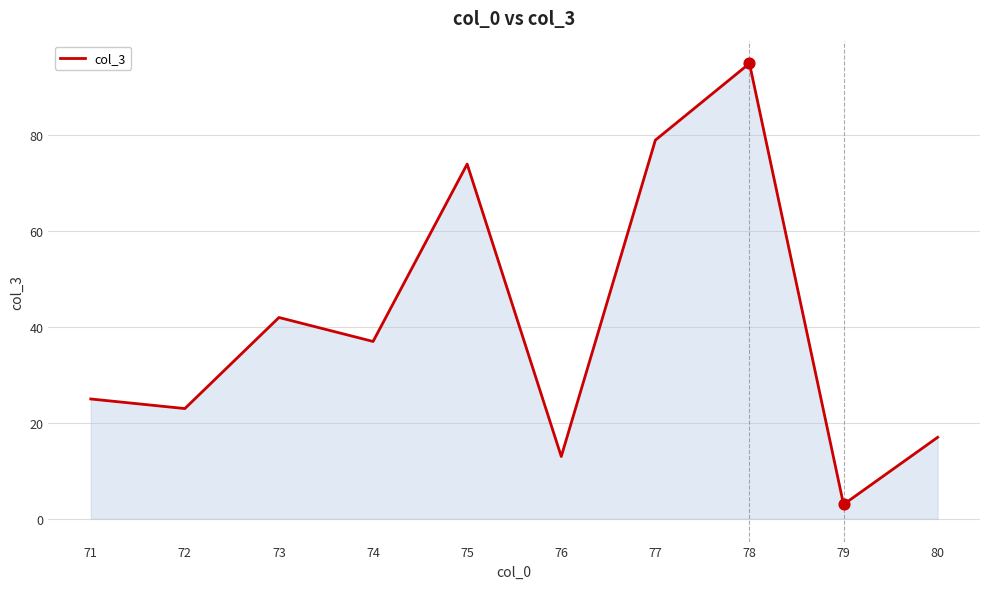

What is the ratio of the value at 80 to the value at 75?

0.2